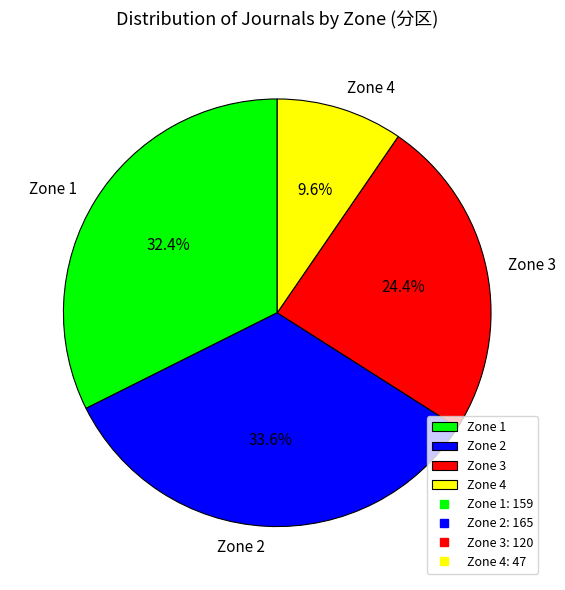

Which has a higher value, Zone 2 or Zone 3?

Zone 2